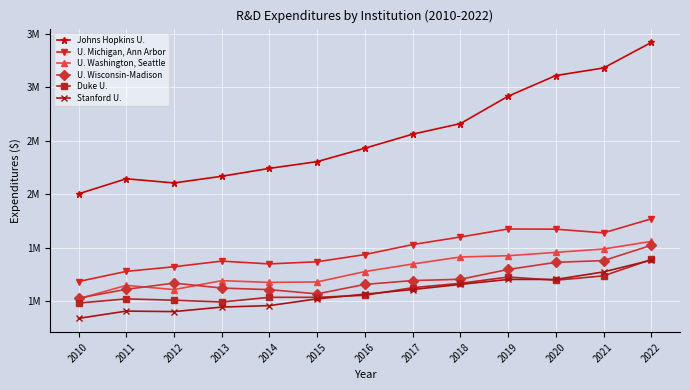

At how many categories does at least one series exceed 1390113?

13